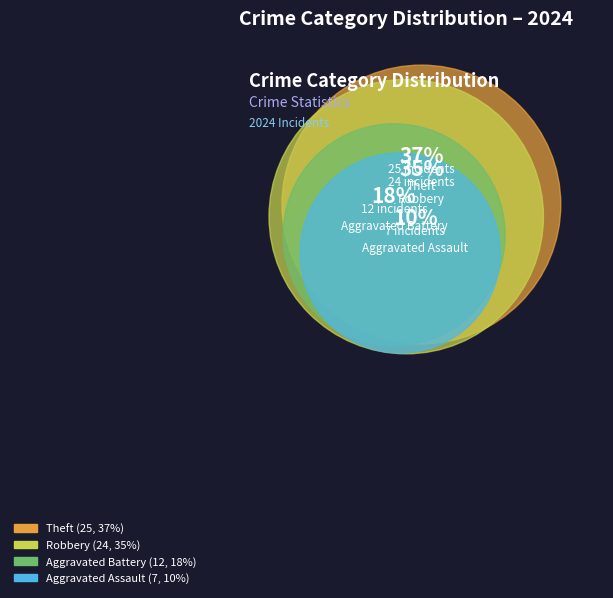

To the nearest percent, what is the difference between the largest and smallest slice percentages?

26%